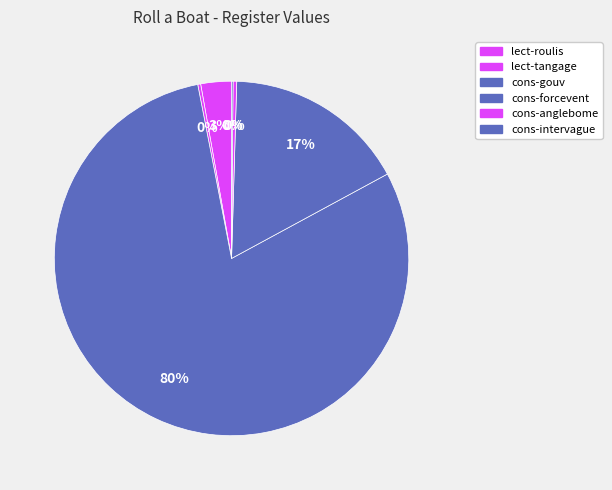

Rank the categories by value from highest to lowest.

cons-gouv, cons-forcevent, lect-roulis, cons-anglebome, lect-tangage, cons-intervague